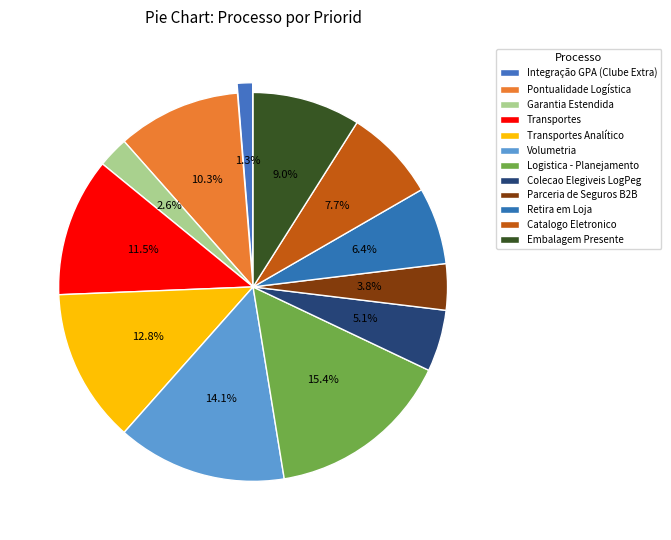

The Transportes slice represents 12% of the pie. True or false?

True